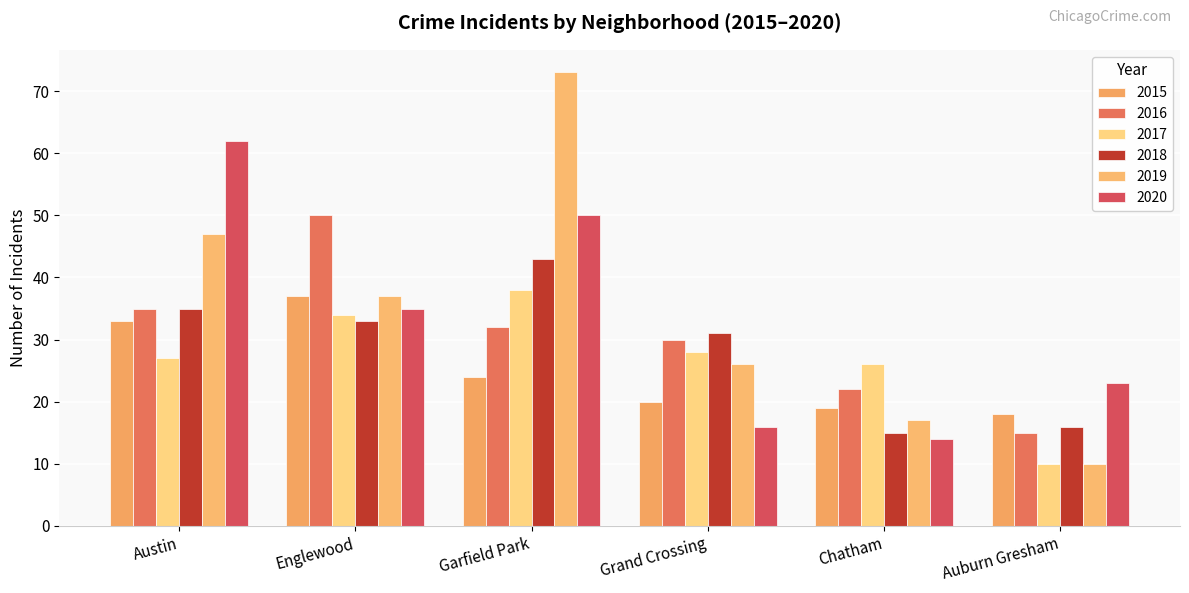

Between Austin and Auburn Gresham, which series saw the biggest shift?

2020